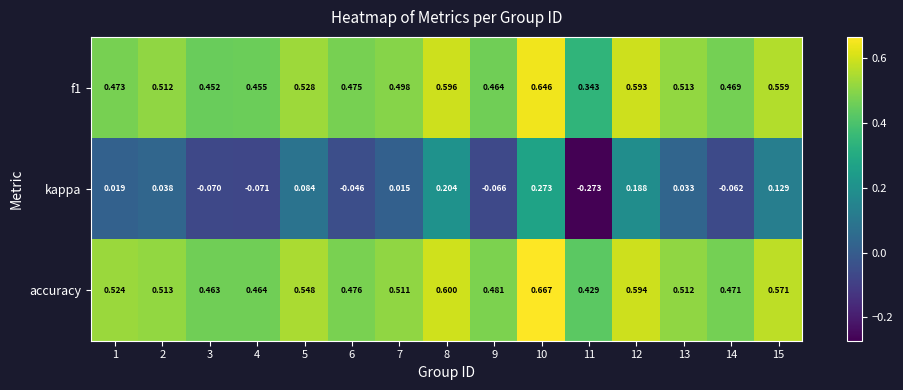

How many data points does each series have?

15